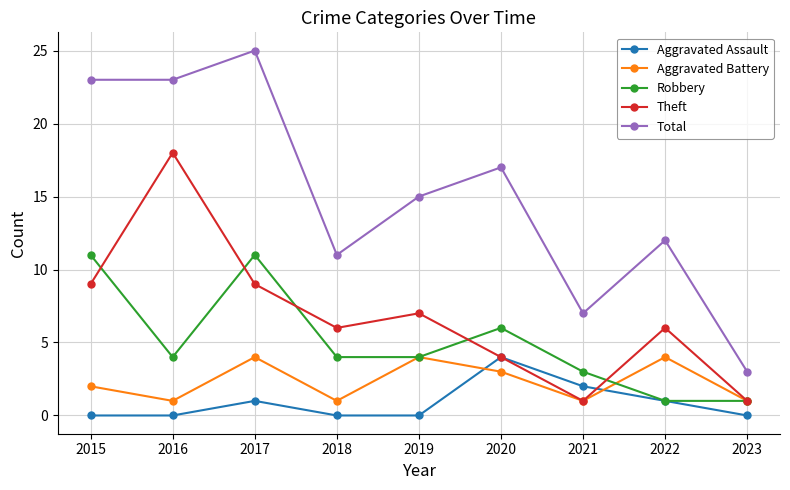

Reading left to right, transcribe all the data shown in this chart.

Aggravated Assault: 2015=0	2016=0	2017=1	2018=0	2019=0	2020=4	2021=2	2022=1	2023=0
Aggravated Battery: 2015=2	2016=1	2017=4	2018=1	2019=4	2020=3	2021=1	2022=4	2023=1
Robbery: 2015=11	2016=4	2017=11	2018=4	2019=4	2020=6	2021=3	2022=1	2023=1
Theft: 2015=9	2016=18	2017=9	2018=6	2019=7	2020=4	2021=1	2022=6	2023=1
Total: 2015=23	2016=23	2017=25	2018=11	2019=15	2020=17	2021=7	2022=12	2023=3